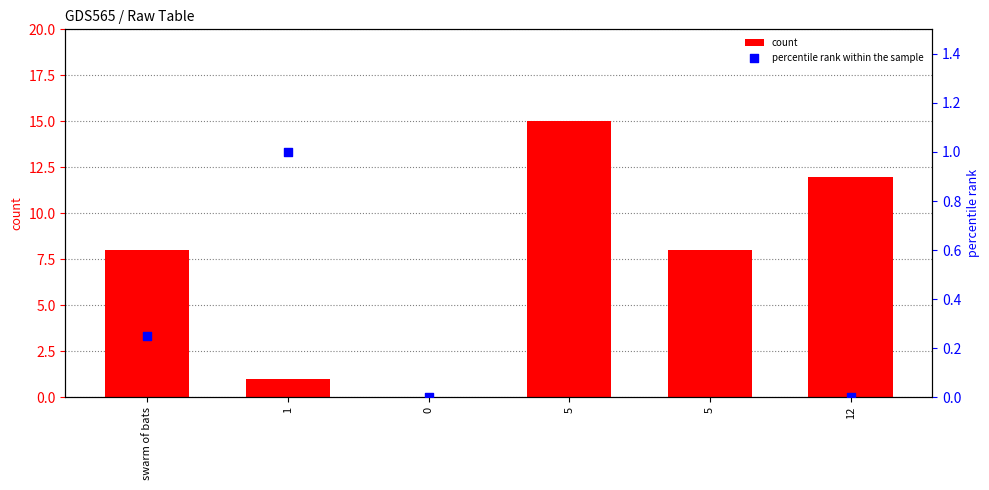

Which series contains the lowest Y value?

count